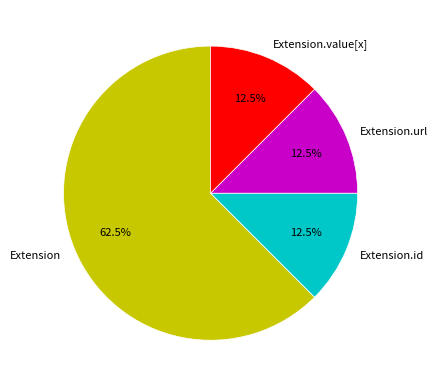

Which category has the biggest portion of the pie?

Extension